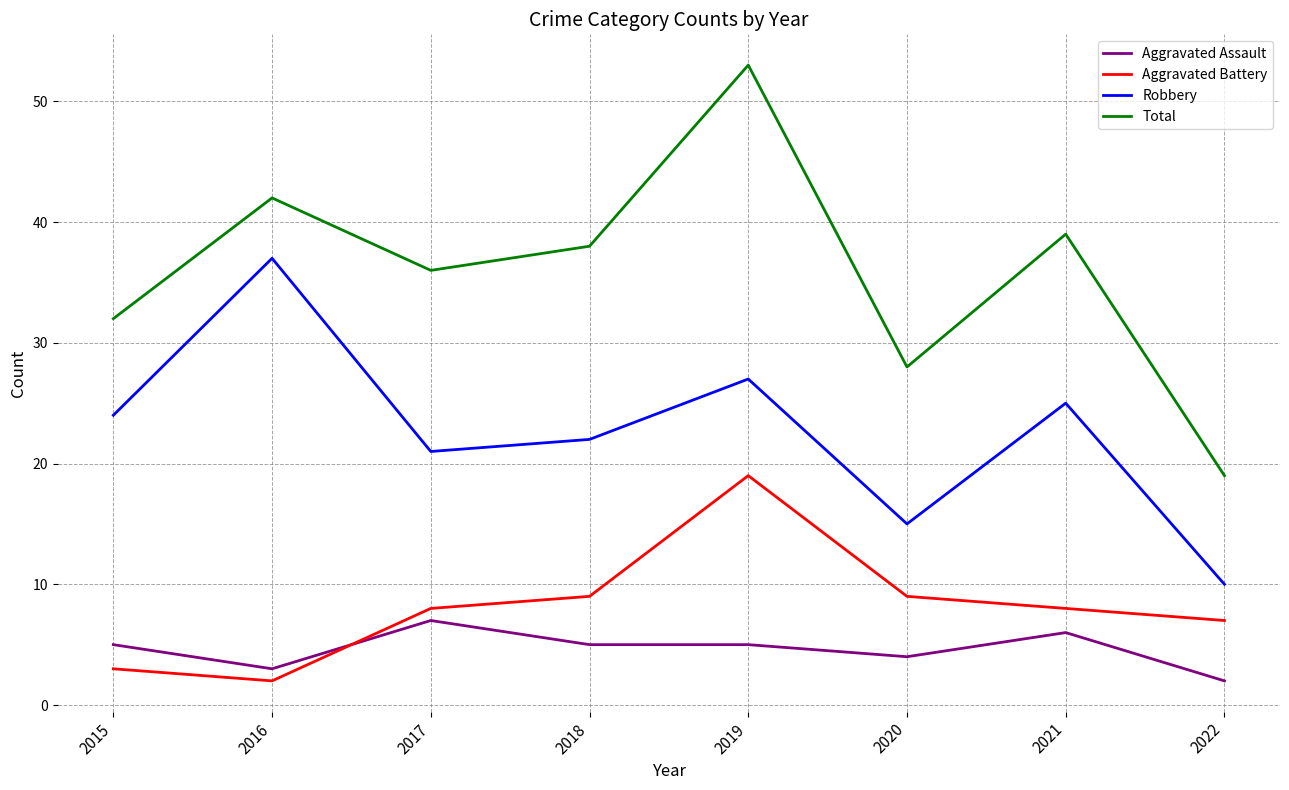

What is the minimum value shown in the chart?

2